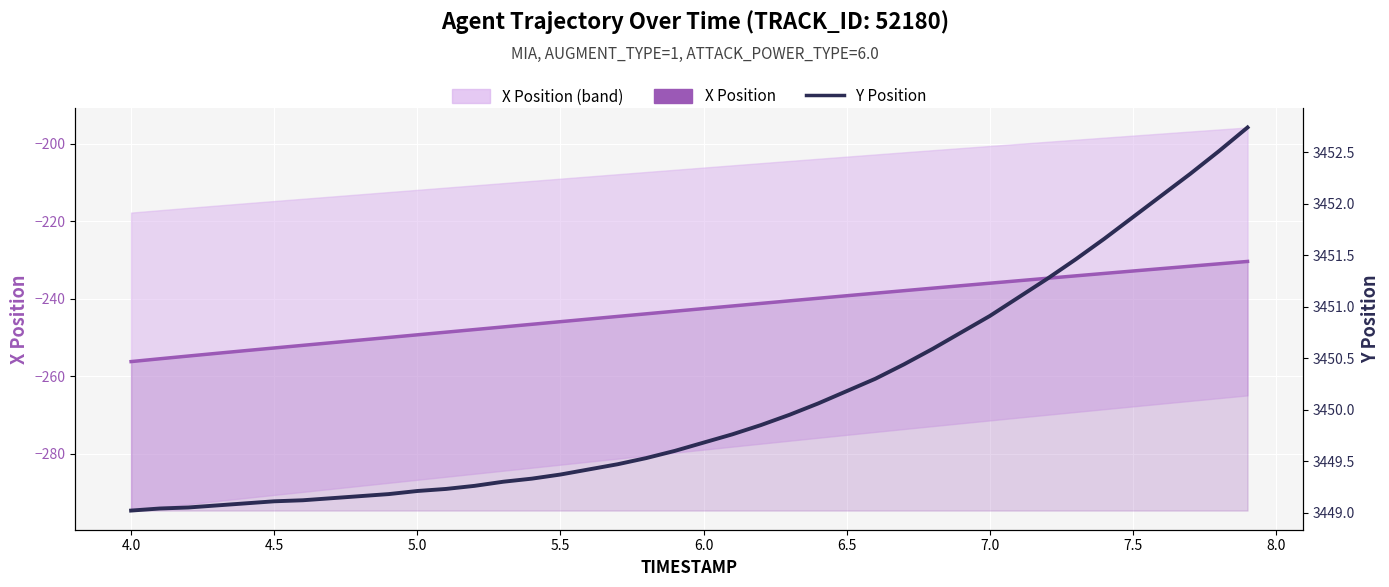

Which series has the widest spread of values?

X Position